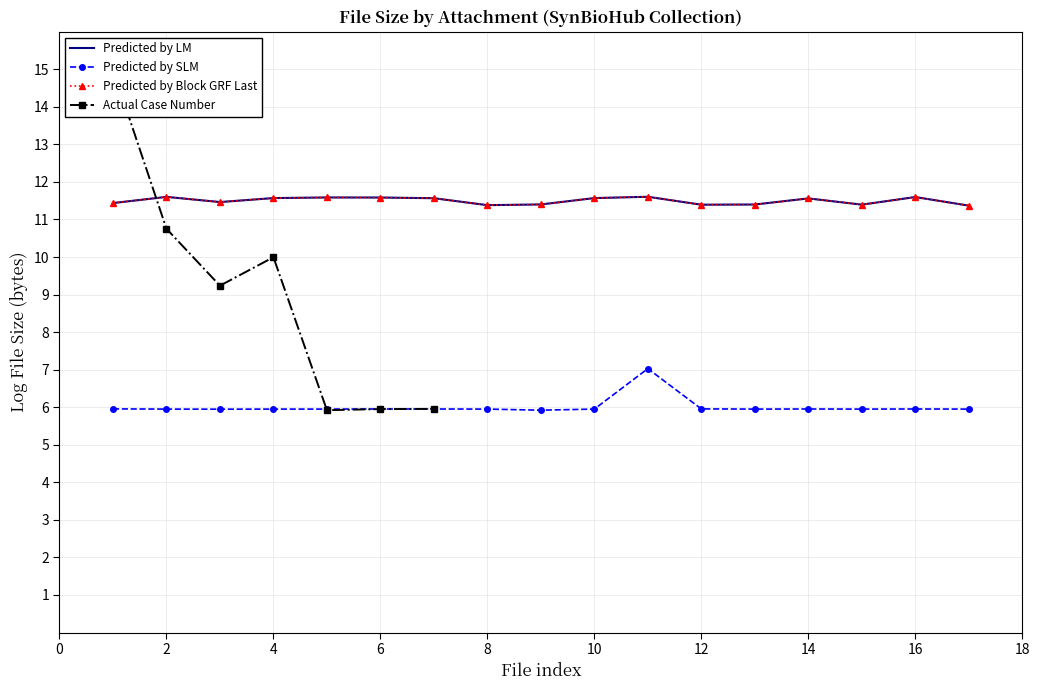

True or false: toxicity and cytometry cross at least once.

False